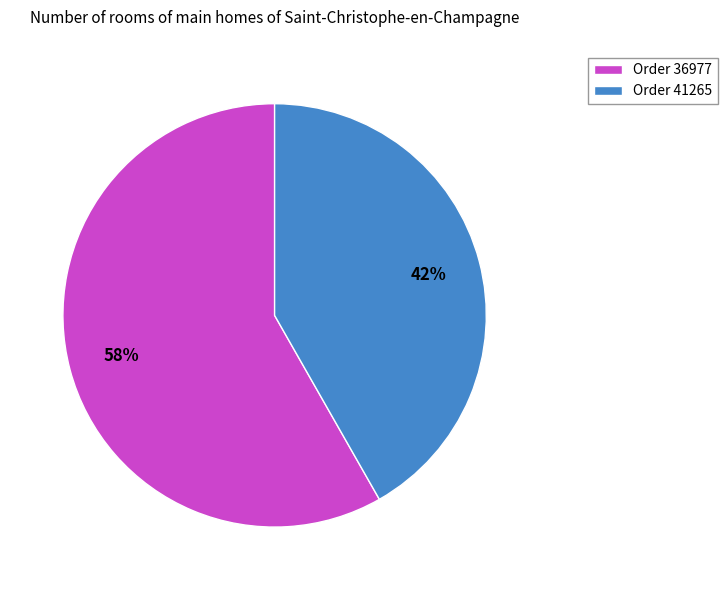

Is the sum of Order 36977 and Order 41265 greater than half?

Yes